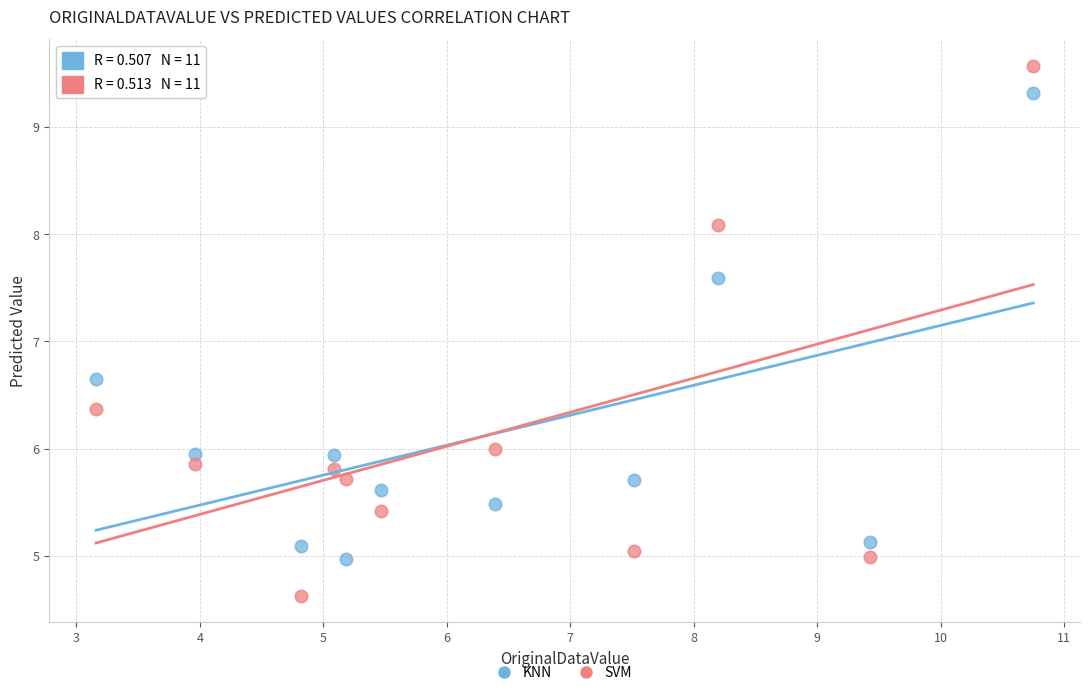

Which series reaches the maximum Y coordinate?

SVM